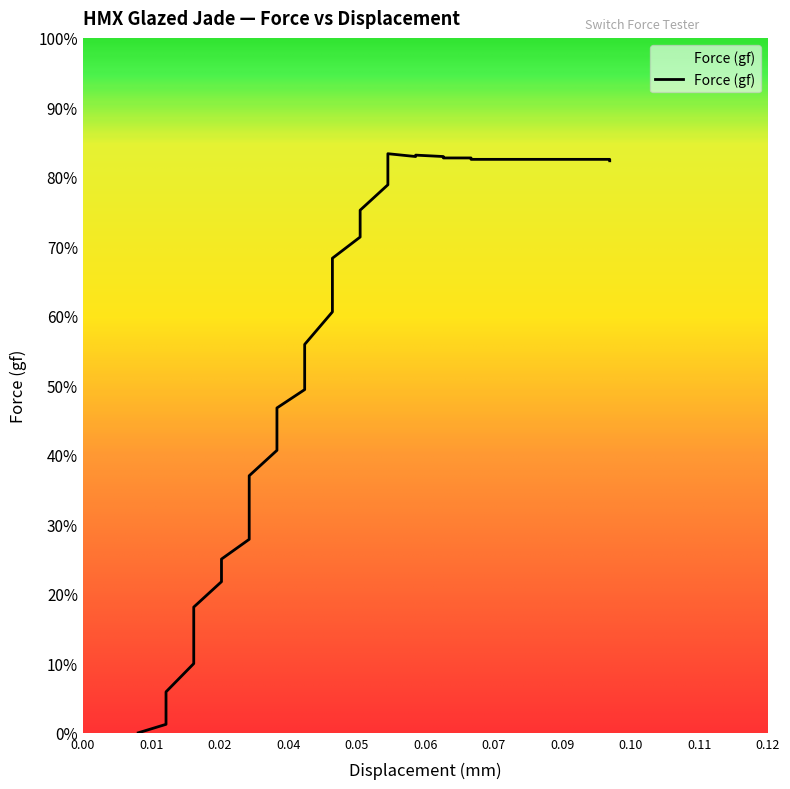

How many categories are shown in the chart?

37